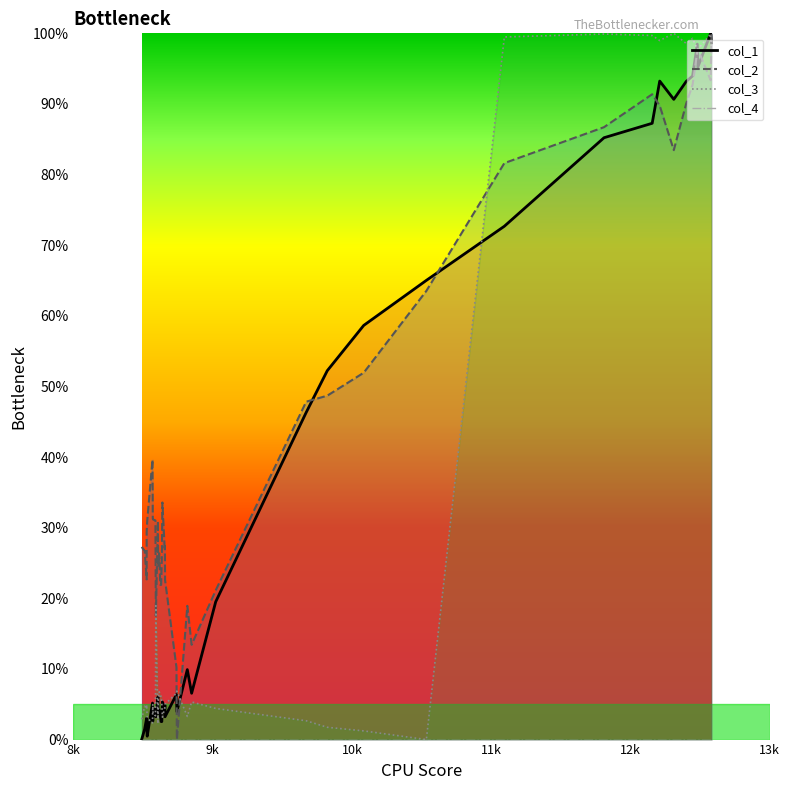

Is this an area chart (filled region under the line)?

No